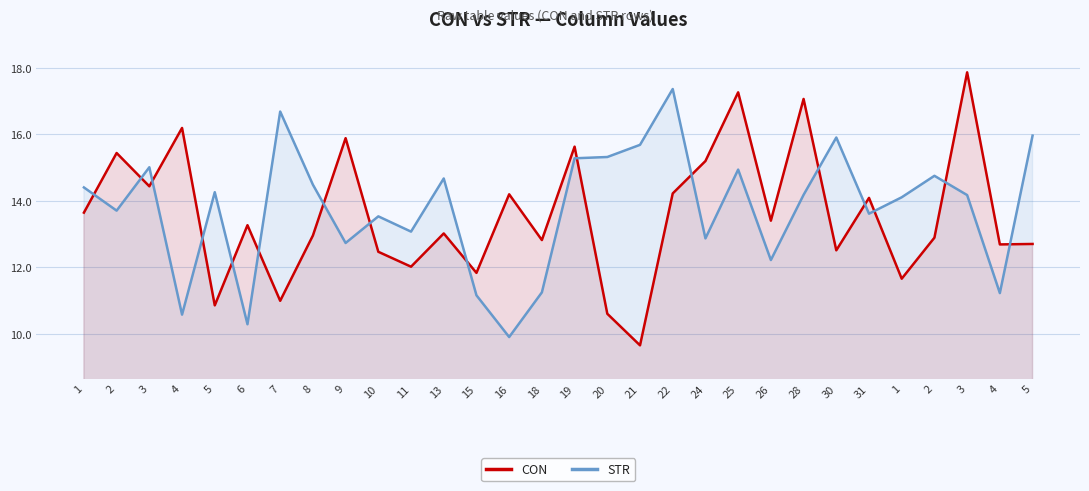

What is the greatest value displayed?

17.9